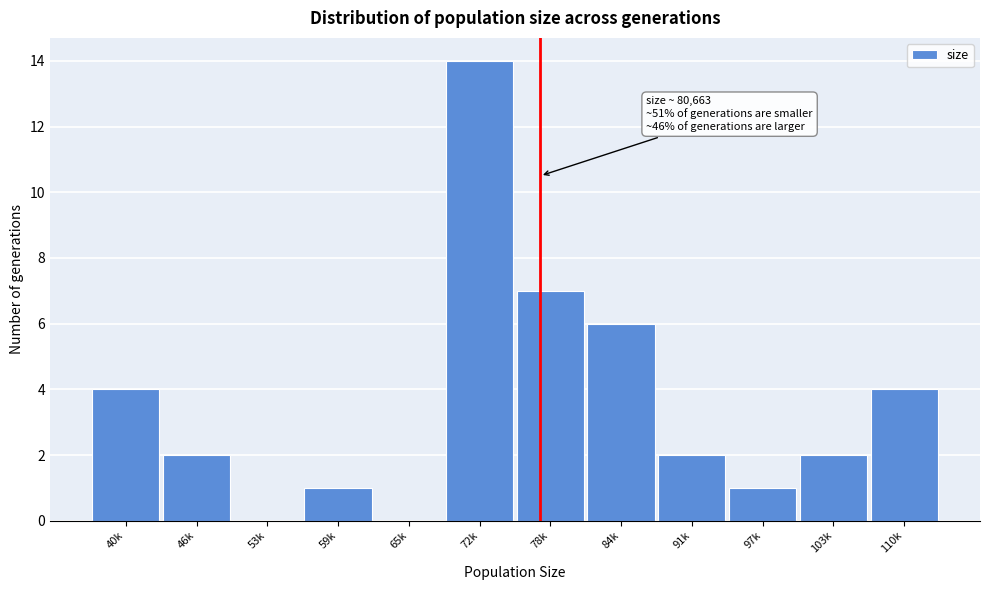

Reading left to right, extract all data points from this chart.

40k=4	46k=2	53k=0	59k=1	65k=0	72k=14	78k=7	84k=6	91k=2	97k=1	103k=2	110k=4